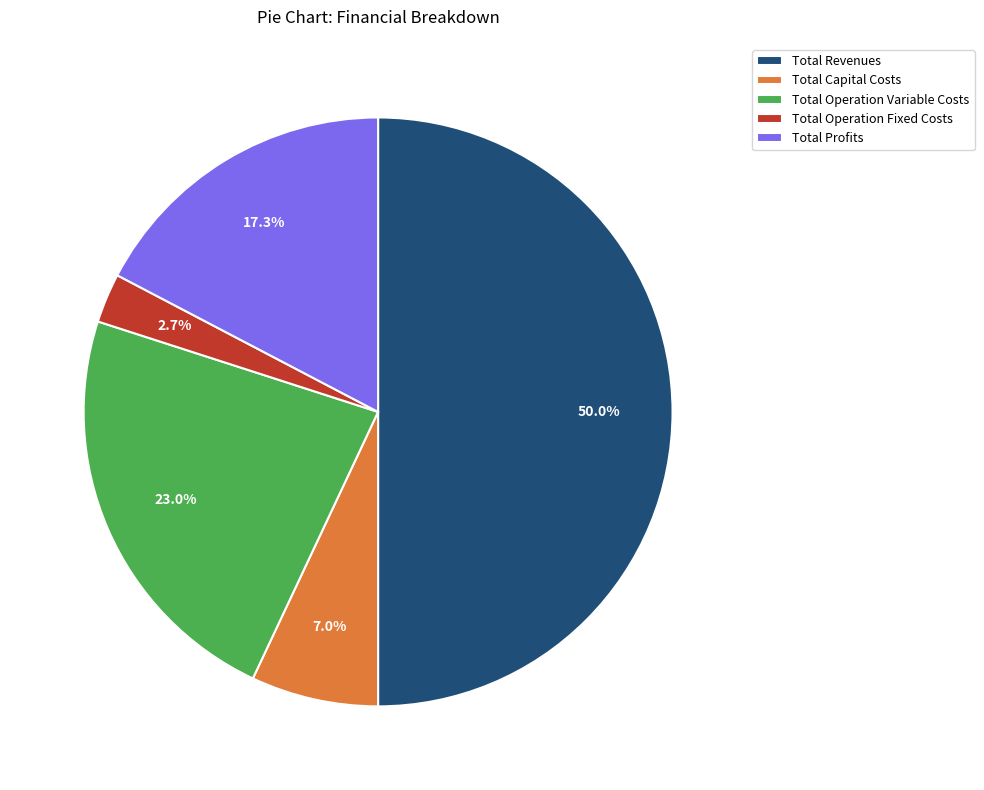

What percentage is the Total Operation Fixed Costs slice, to the nearest percent?

3%